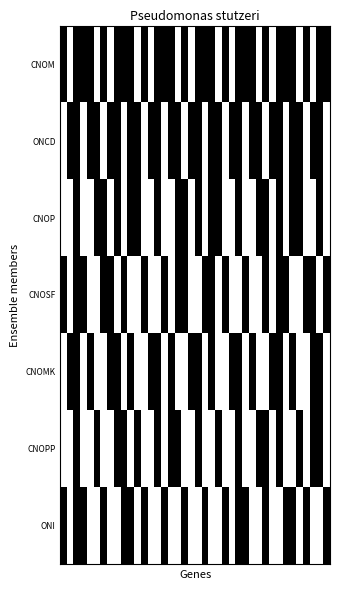

At which category is the sum across all series the highest?

2